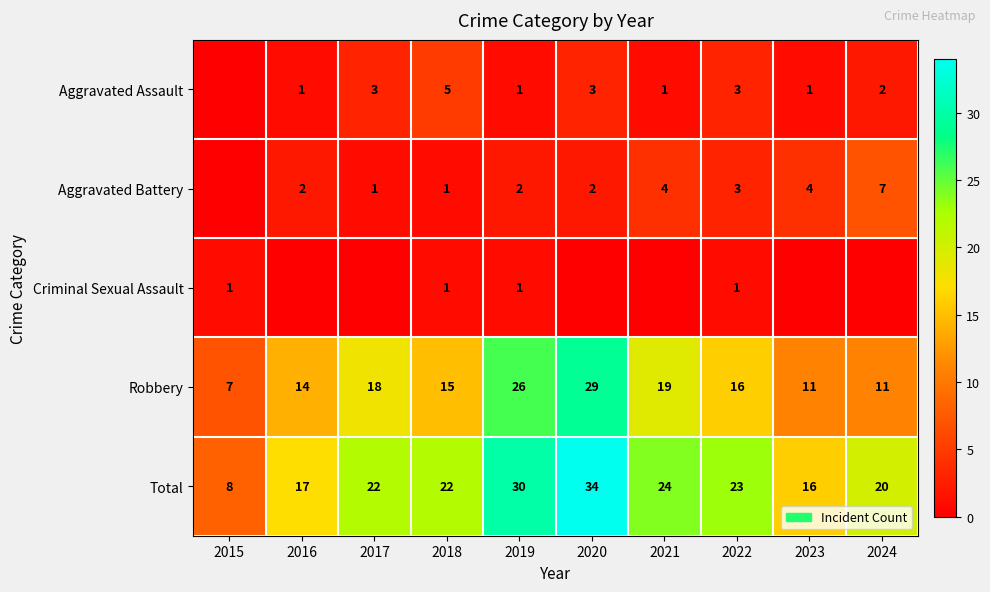

Is the value of Robbery at 2017 greater than the value of Aggravated Battery at 2016?

Yes